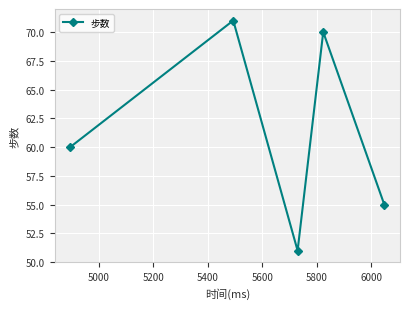

What is the smallest value displayed?

51